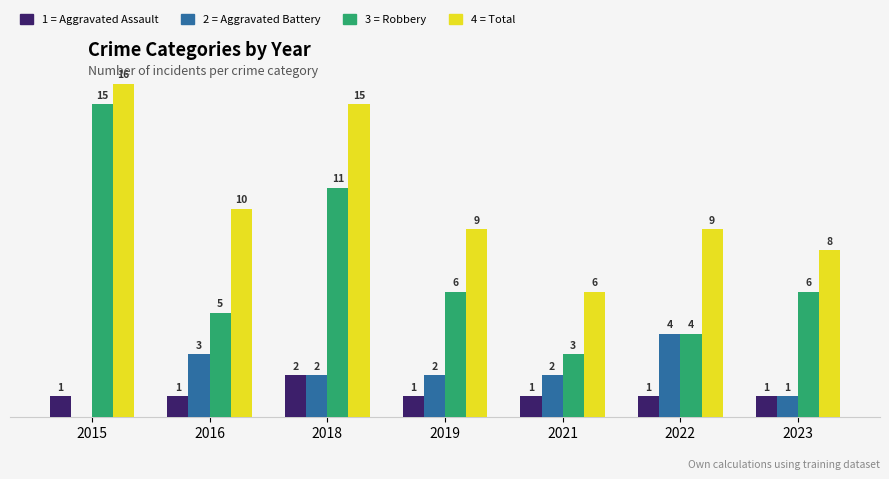

Does the chart contain stacked bars?

No